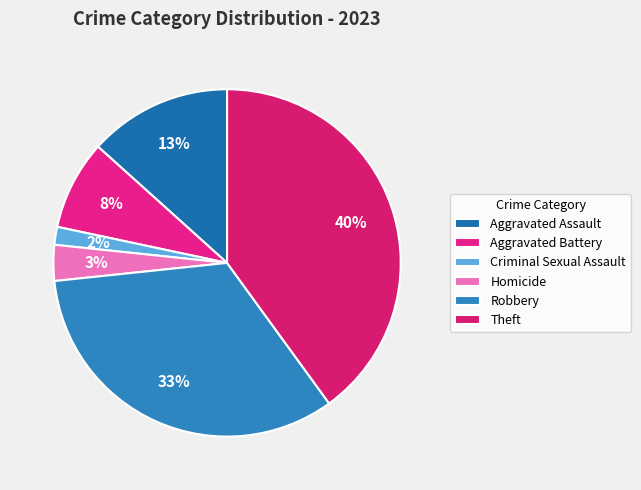

To the nearest percent, what is the difference between the Robbery and Homicide slice percentages?

30%